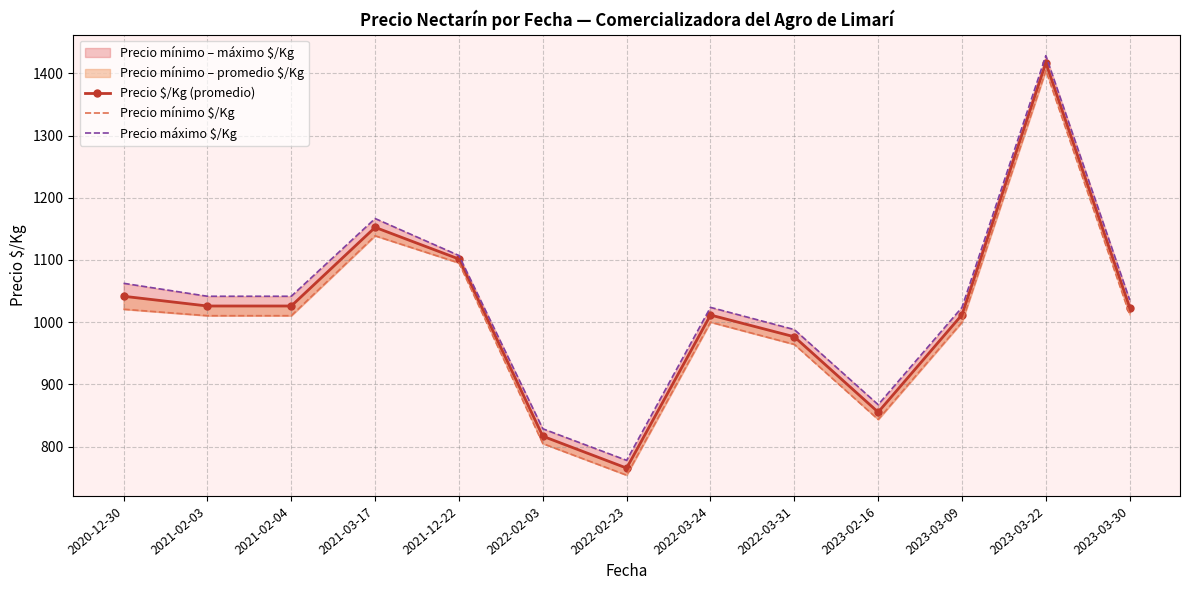

Reading left to right, extract all data points from this chart.

Precio $/Kg (promedio): 2020-12-30=1041.7	2021-02-03=1026.0	2021-02-04=1026.0	2021-03-17=1152.5	2021-12-22=1101.5	2022-02-03=816.6	2022-02-23=765.3	2022-03-24=1011.5	2022-03-31=976.5	2023-02-16=855.3	2023-03-09=1012.0	2023-03-22=1417.0	2023-03-30=1023.5
Precio mínimo $/Kg: 2020-12-30=1020.8	2021-02-03=1010.4	2021-02-04=1010.4	2021-03-17=1138.9	2021-12-22=1095.2	2022-02-03=804.8	2022-02-23=754.0	2022-03-24=1000.0	2022-03-31=964.3	2023-02-16=843.5	2023-03-09=1000.0	2023-03-22=1404.8	2023-03-30=1011.9
Precio máximo $/Kg: 2020-12-30=1062.5	2021-02-03=1041.7	2021-02-04=1041.7	2021-03-17=1166.7	2021-12-22=1107.1	2022-02-03=828.6	2022-02-23=777.8	2022-03-24=1023.8	2022-03-31=988.1	2023-02-16=867.3	2023-03-09=1023.8	2023-03-22=1428.6	2023-03-30=1035.7